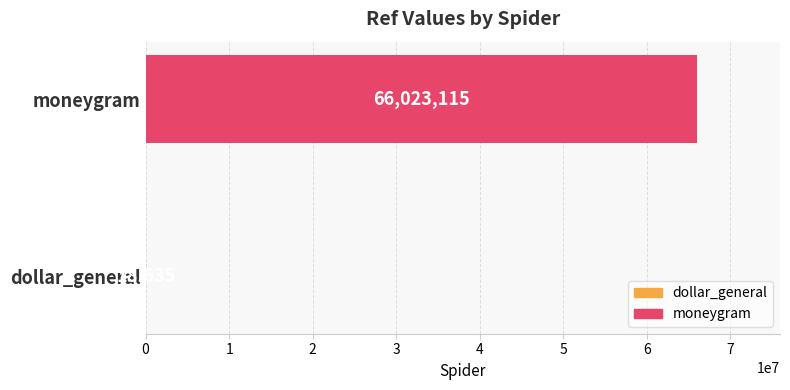

What is the approximate value at dollar_general?

18635